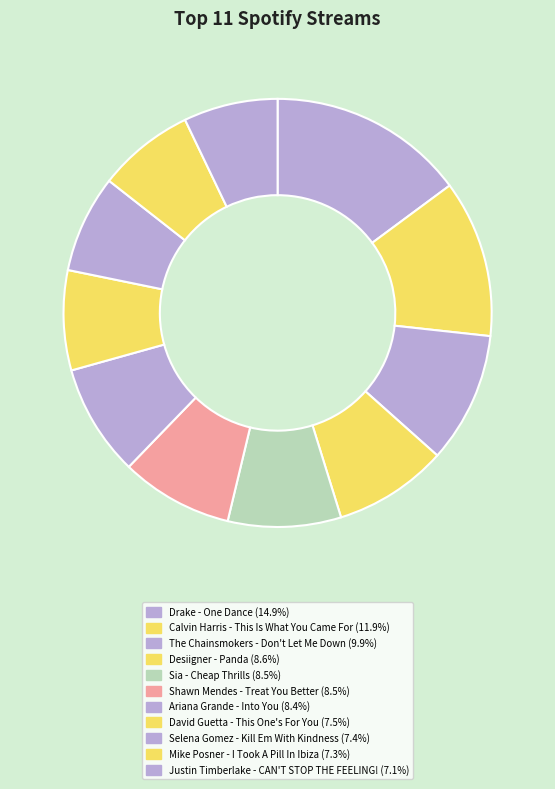

How many slices are in this pie chart?

11